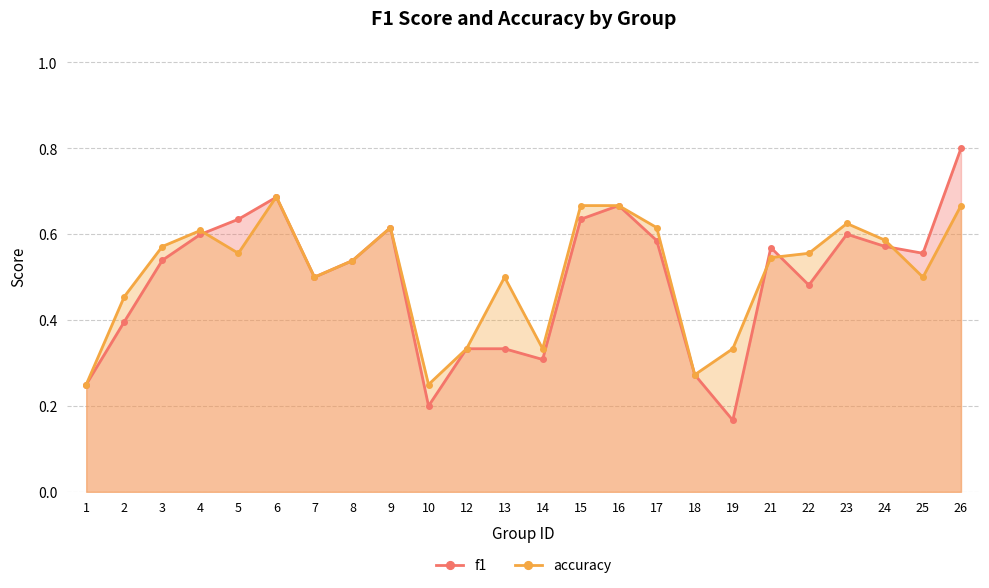

At how many categories does at least one series exceed 0?

24